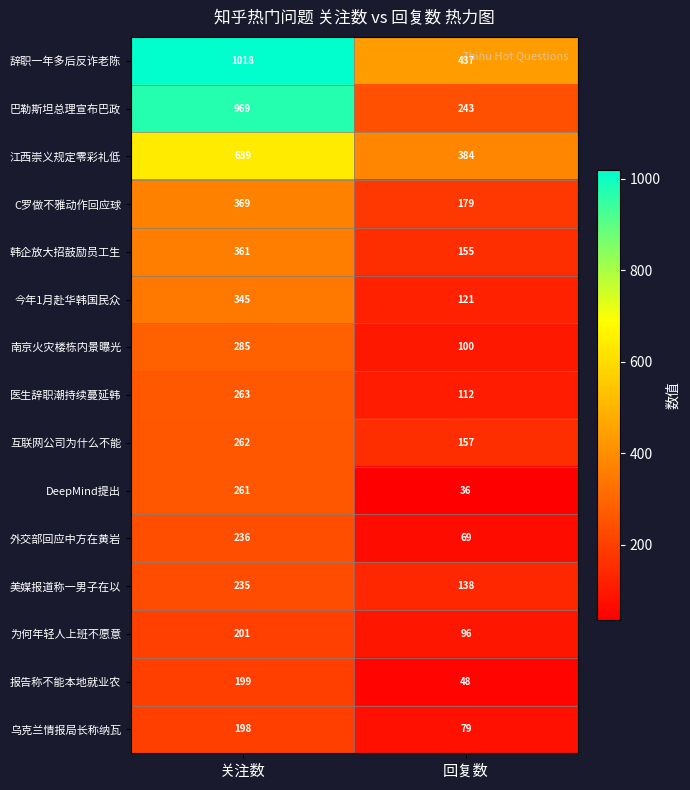

List the series in order of their peak value, lowest first.

乌克兰情报局长称纳瓦, 报告称不能本地就业农, 为何年轻人上班不愿意, 美媒报道称一男子在以, 外交部回应中方在黄岩, DeepMind提出, 互联网公司为什么不能, 医生辞职潮持续蔓延韩, 南京火灾楼栋内景曝光, 今年1月赴华韩国民众, 韩企放大招鼓励员工生, C罗做不雅动作回应球, 江西崇义规定零彩礼低, 巴勒斯坦总理宣布巴政, 辞职一年多后反诈老陈